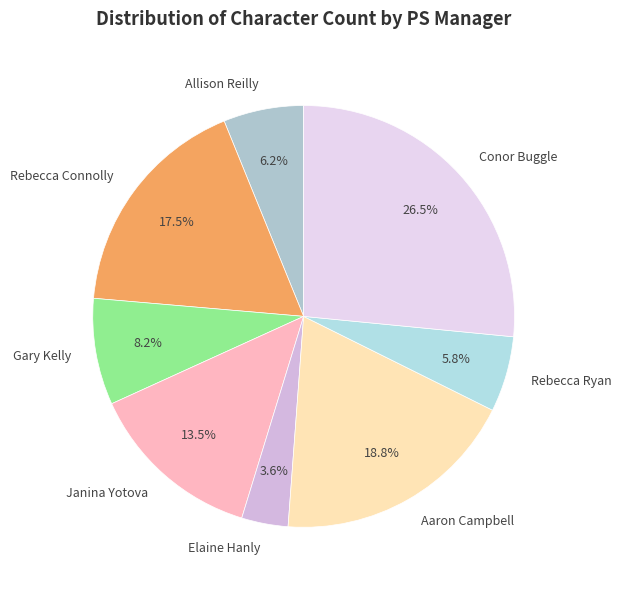

True or false: Allison Reilly accounts for 1% of the total.

False